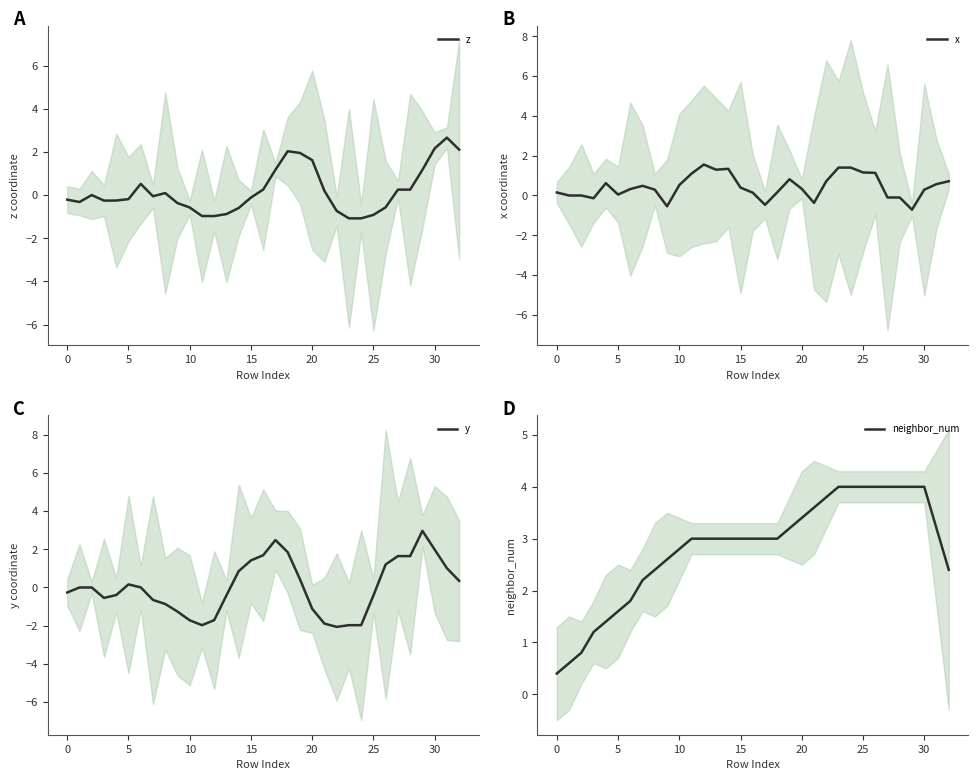

What is the smallest value displayed?

-2.1